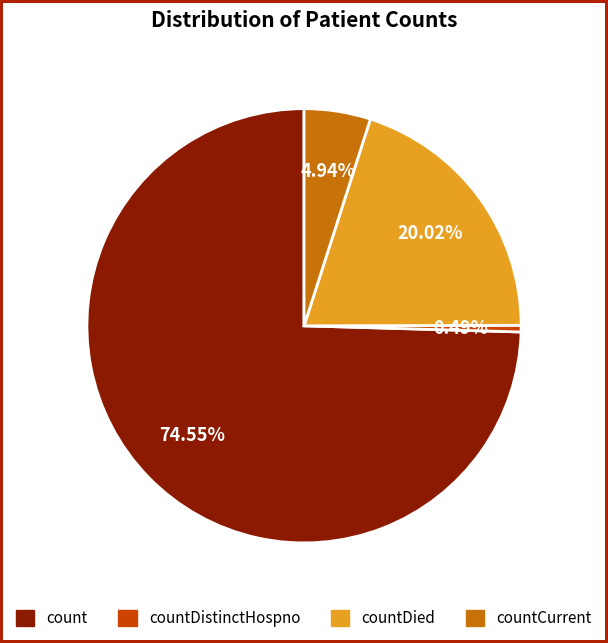

What is the smallest slice in the pie chart?

countDistinctHospno